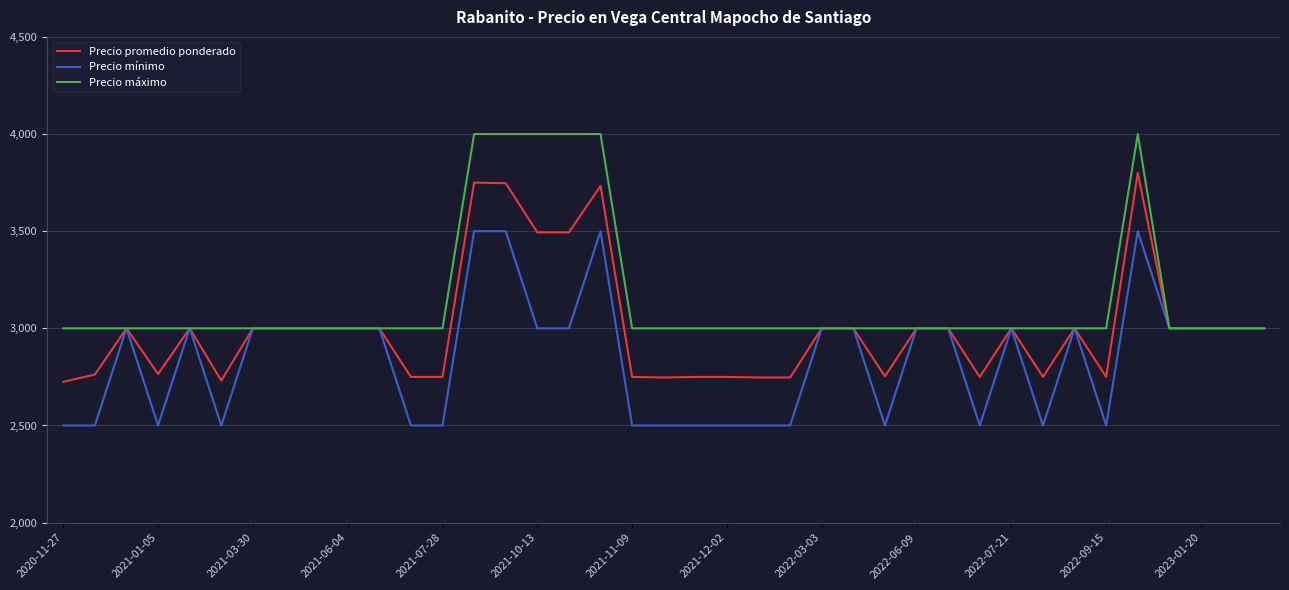

What is the smallest value displayed?

2500